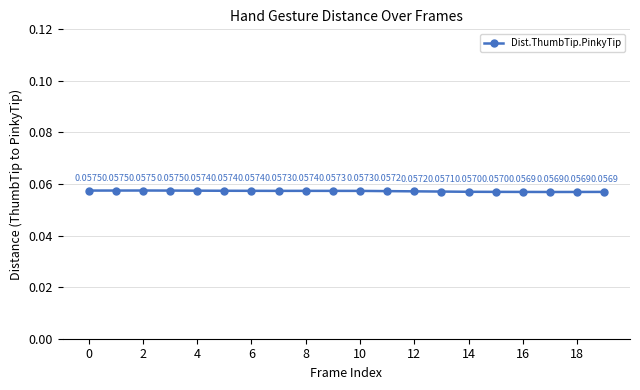

How many lines are shown in the chart?

1